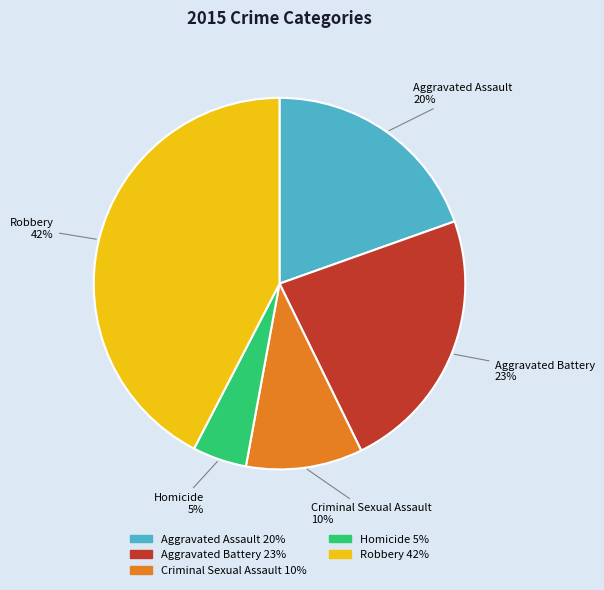

Which has a higher value, Homicide or Robbery?

Robbery